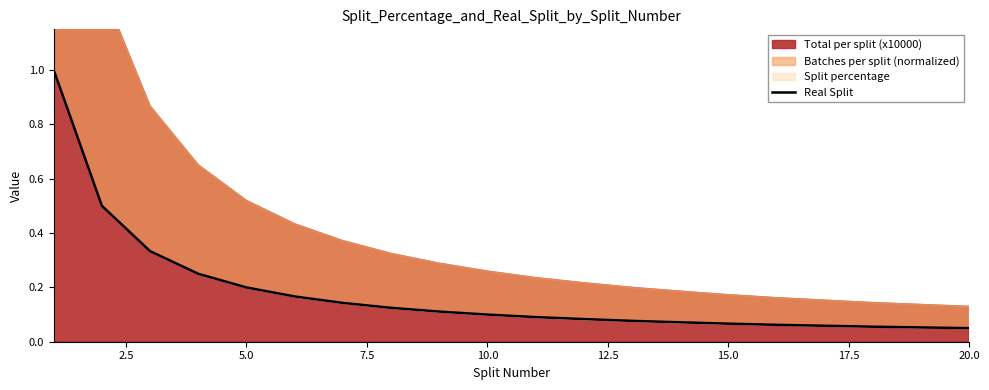

Does the chart have visible grid lines?

No